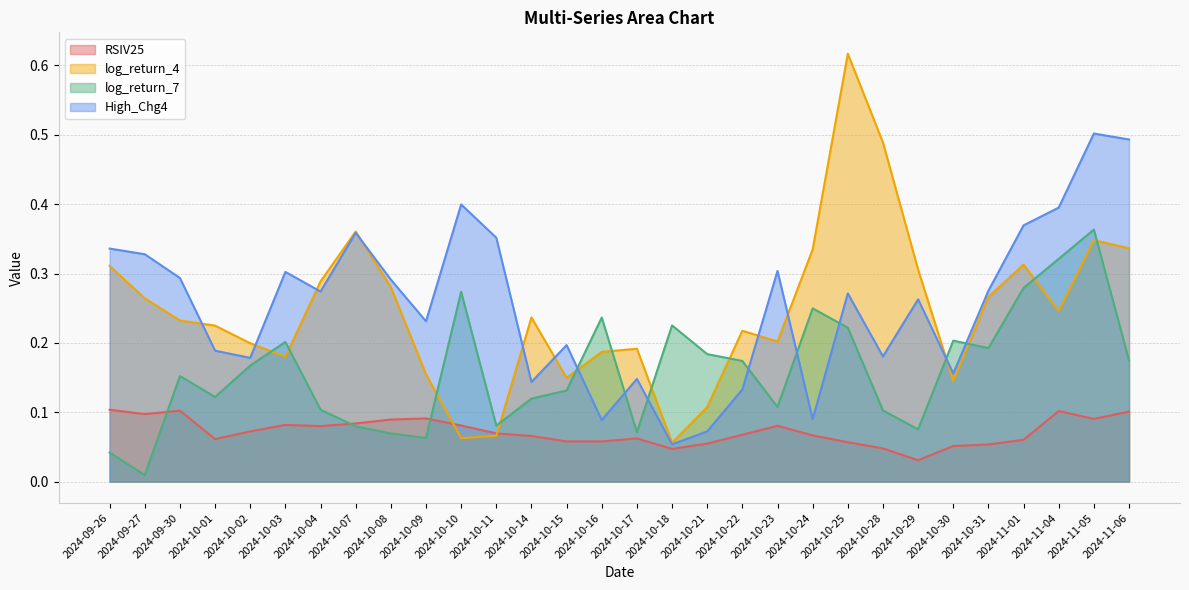

Reading left to right, transcribe all the data shown in this chart.

RSIV25: 0.1	0.1	0.1	0.1	0.1	0.1	0.1	0.1	0.1	0.1	0.1	0.1	0.1	0.1	0.1	0.1	0.0	0.1	0.1	0.1	0.1	0.1	0.0	0.0	0.1	0.1	0.1	0.1	0.1	0.1
log_return_4: 0.3	0.3	0.2	0.2	0.2	0.2	0.3	0.4	0.3	0.2	0.1	0.1	0.2	0.1	0.2	0.2	0.1	0.1	0.2	0.2	0.3	0.6	0.5	0.3	0.1	0.3	0.3	0.2	0.3	0.3
log_return_7: 0.0	0.0	0.2	0.1	0.2	0.2	0.1	0.1	0.1	0.1	0.3	0.1	0.1	0.1	0.2	0.1	0.2	0.2	0.2	0.1	0.2	0.2	0.1	0.1	0.2	0.2	0.3	0.3	0.4	0.2
High_Chg4: 0.3	0.3	0.3	0.2	0.2	0.3	0.3	0.4	0.3	0.2	0.4	0.4	0.1	0.2	0.1	0.1	0.1	0.1	0.1	0.3	0.1	0.3	0.2	0.3	0.2	0.3	0.4	0.4	0.5	0.5